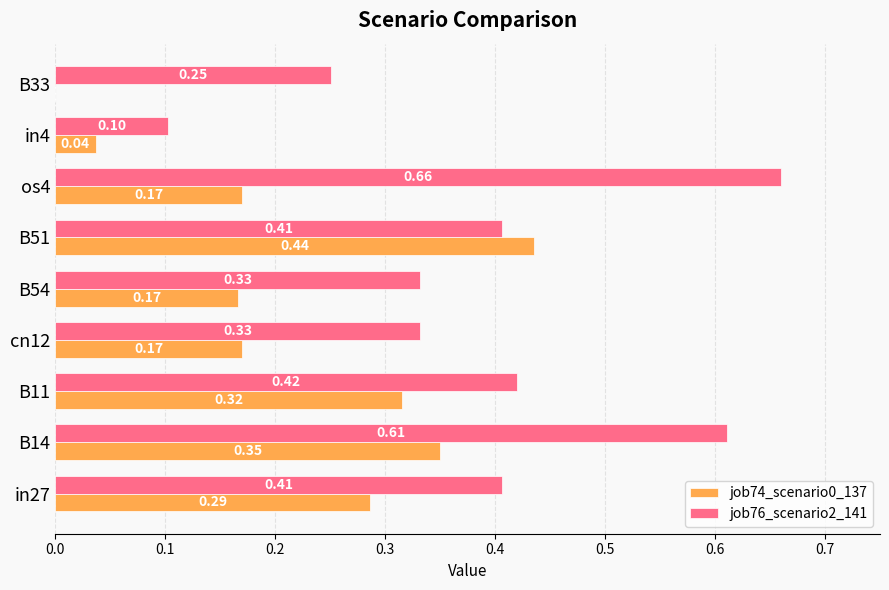

Which series has the largest total across all categories?

job76_scenario2_141